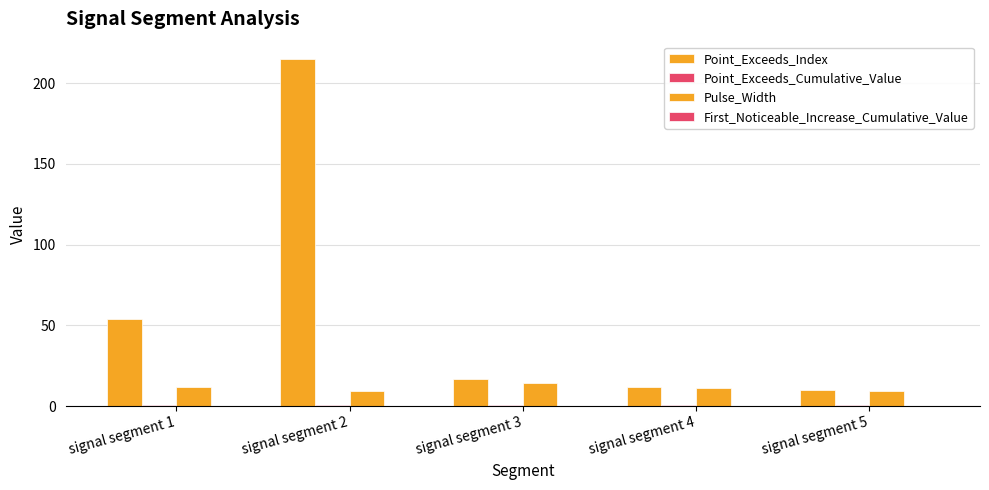

Are the bars horizontal?

No